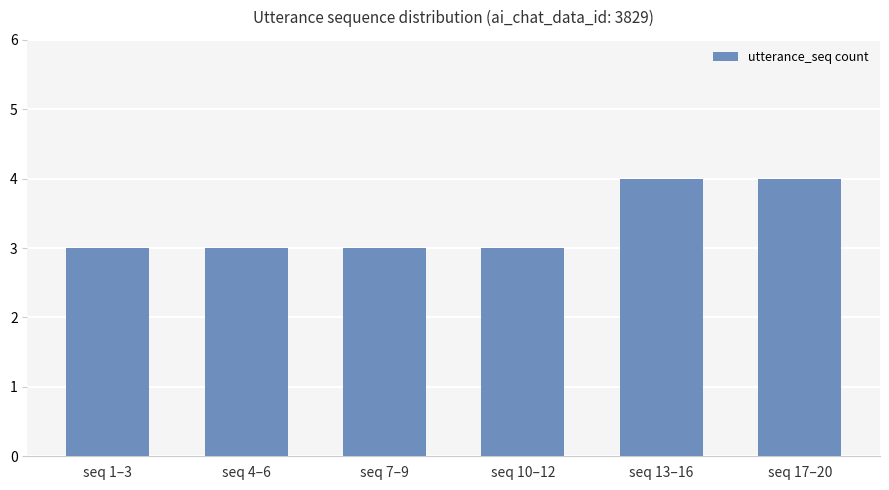

How many data points does each series have?

6